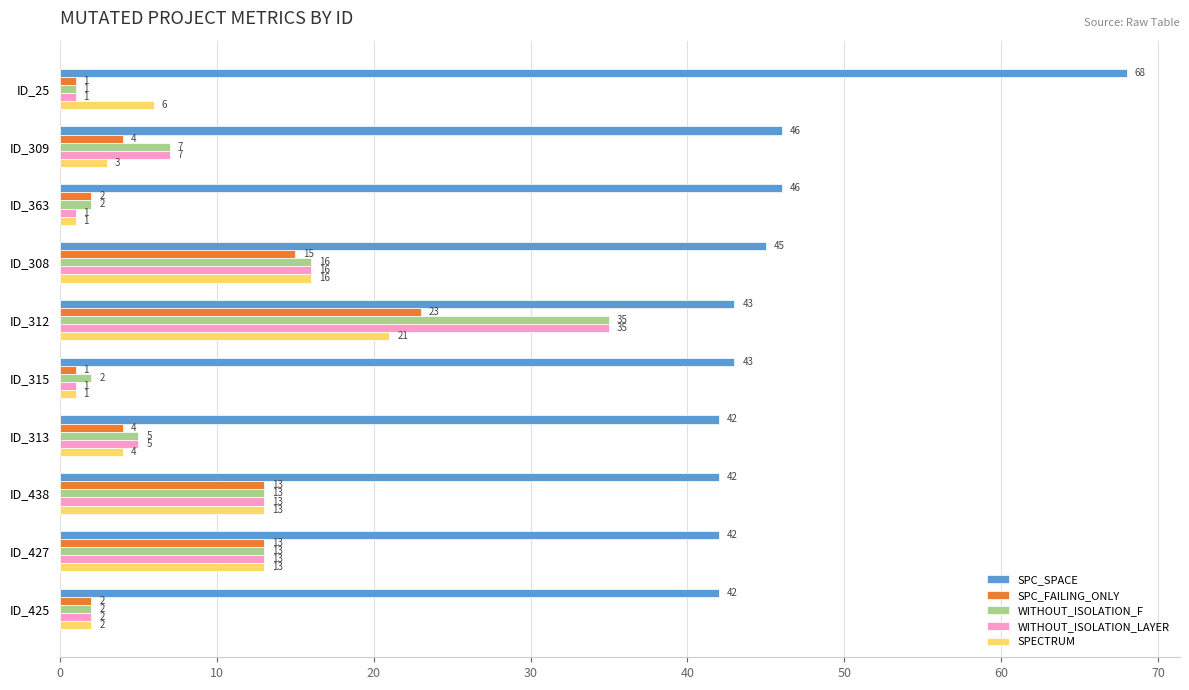

Which series has the largest total across all categories?

SPC_SPACE